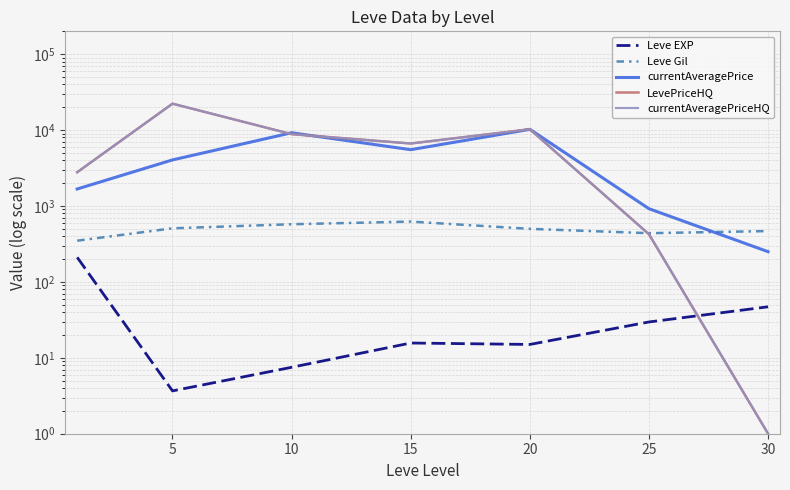

At which label does currentAveragePriceHQ reach its minimum?

30